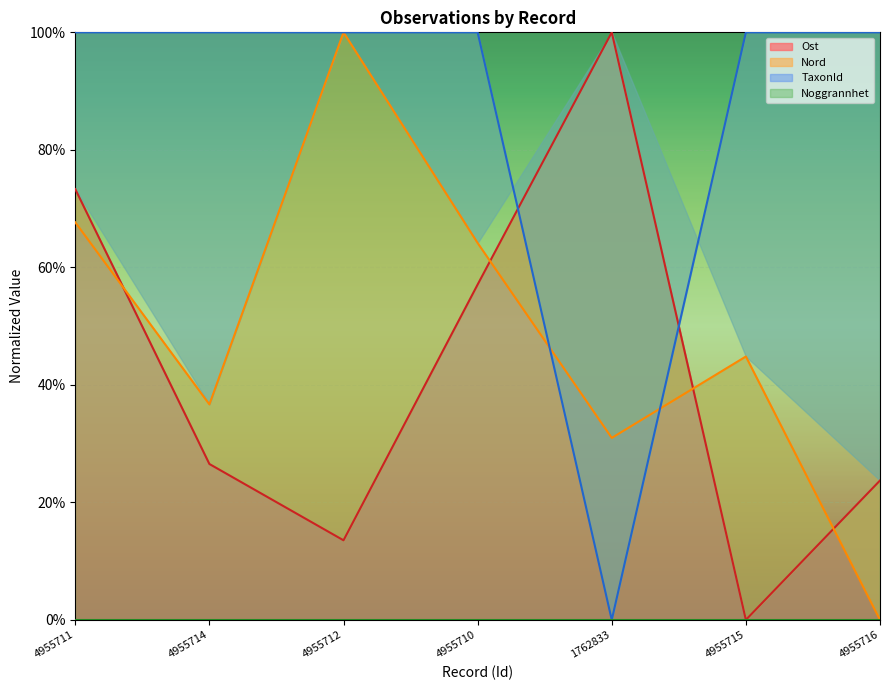

What is the difference between the maximum and minimum values in the TaxonId series?

1.0